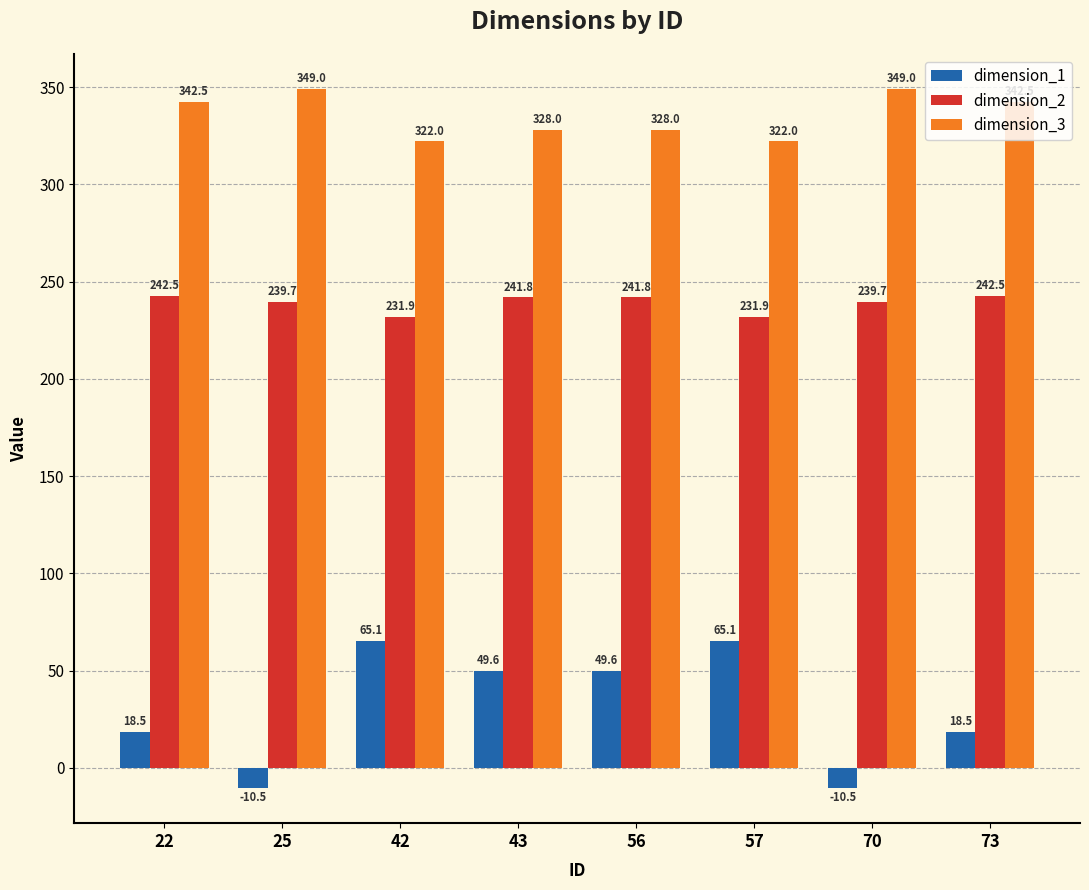

What are all the series names shown in the legend?

dimension_1, dimension_2, dimension_3